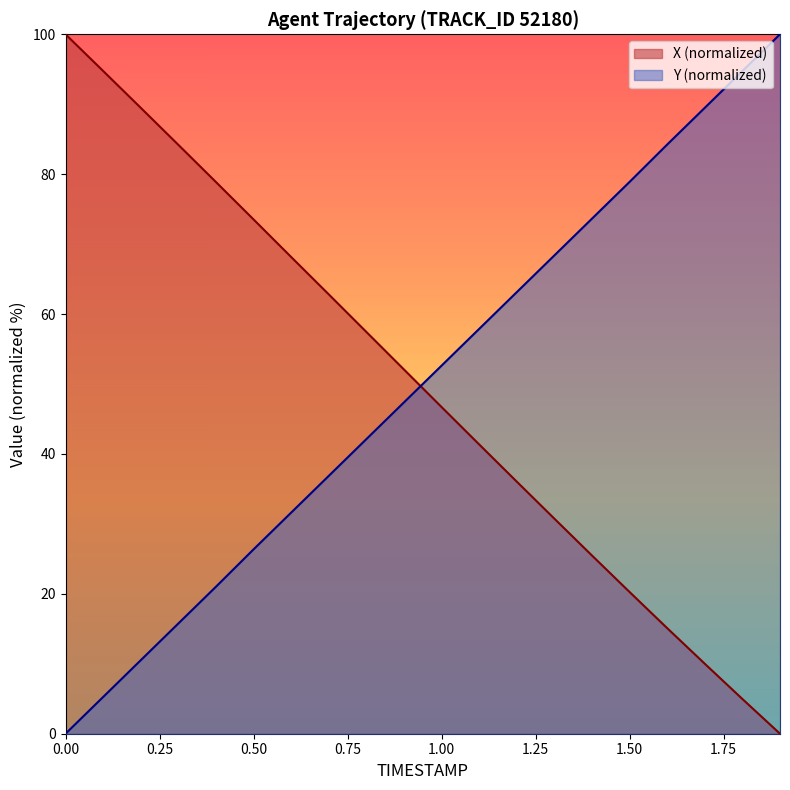

What is the value of the X point at the 3rd from the left?

89.5